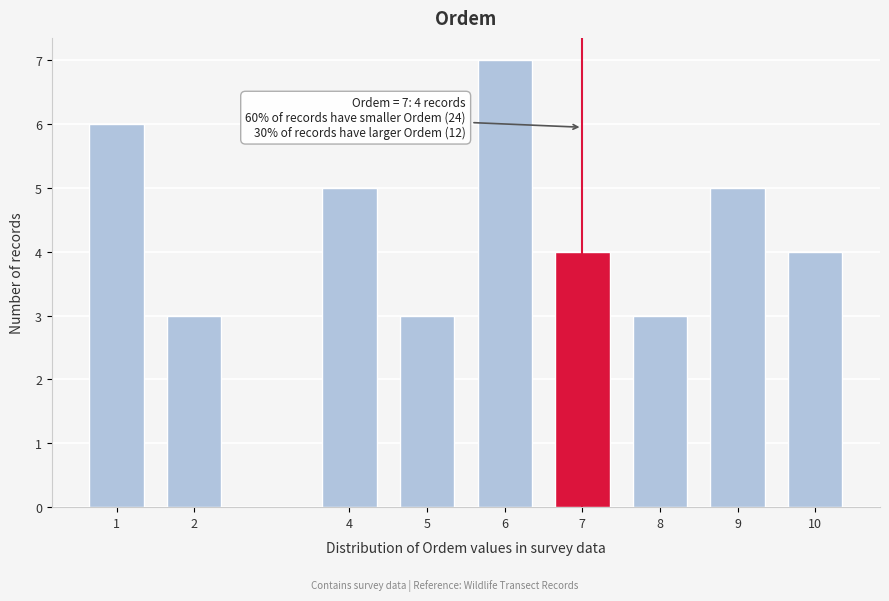

Reading left to right, transcribe all the data shown in this chart.

6	3	5	3	7	4	3	5	4